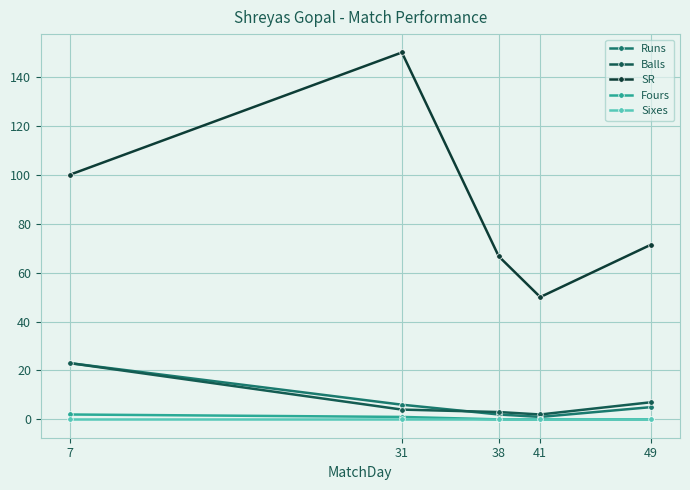

How many lines are shown in the chart?

5